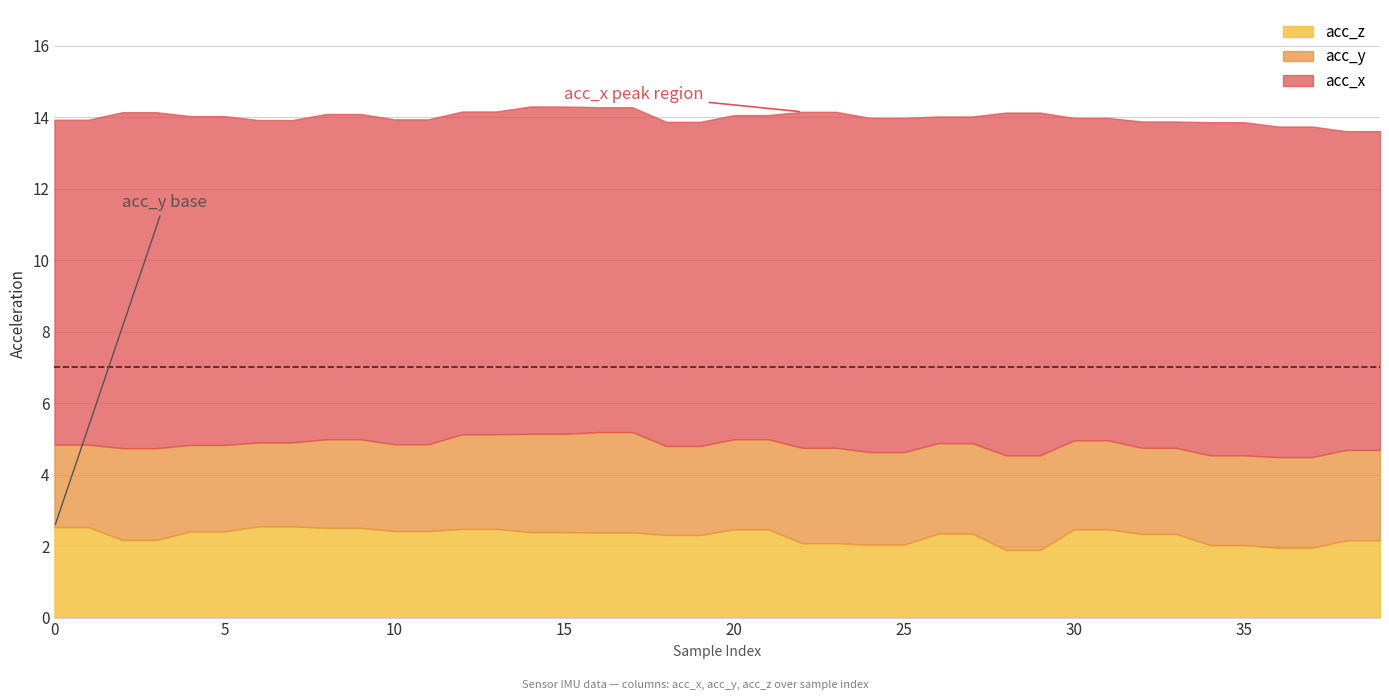

Where is acc_x nearest to the value 9?

6